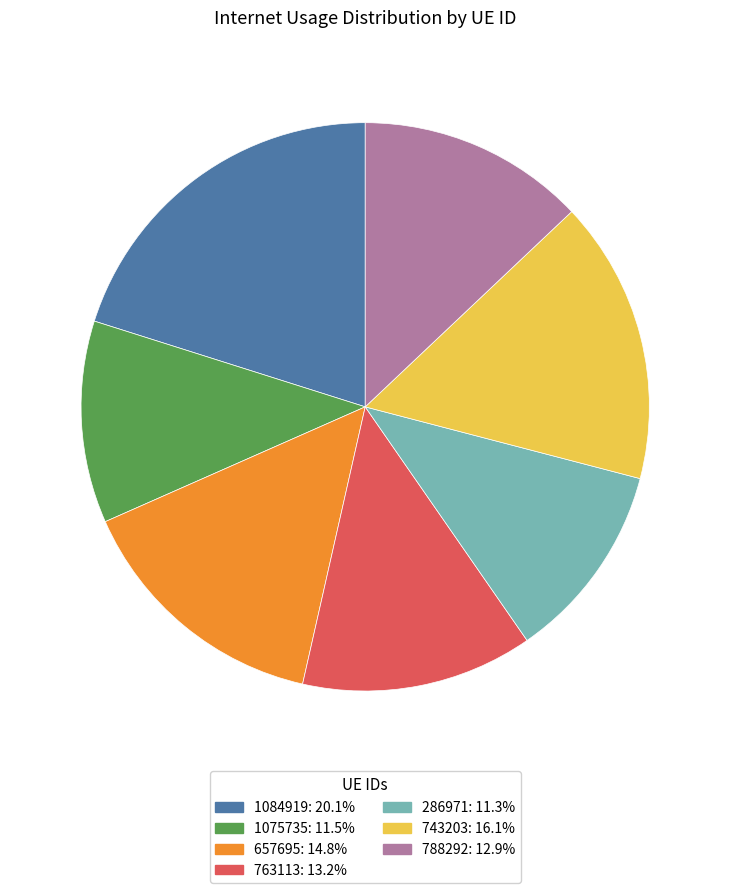

Which slice is the largest?

1084919